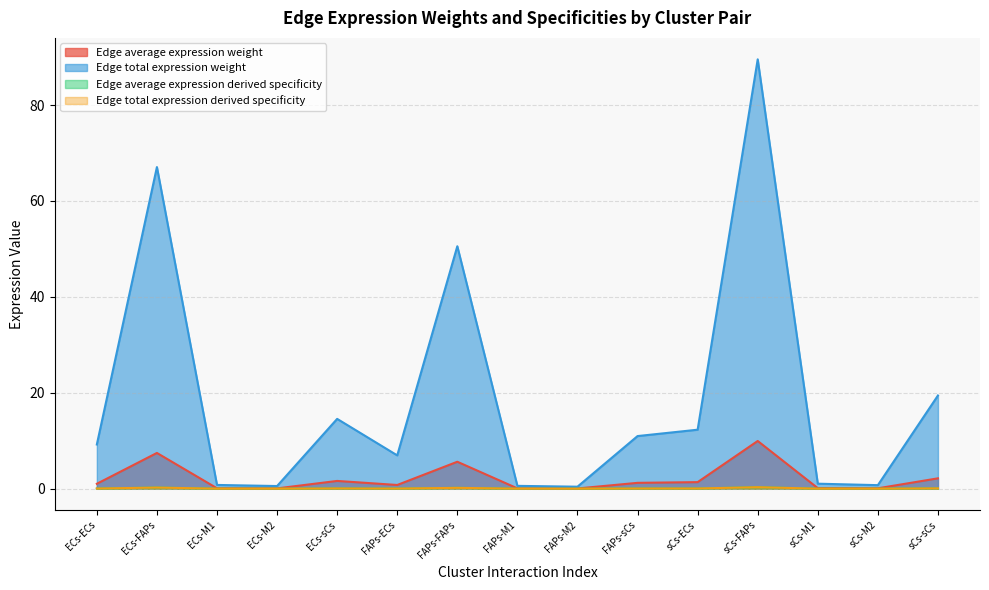

The Edge average expression weight series shows 1.3 at sCs-sCs. True or false?

False